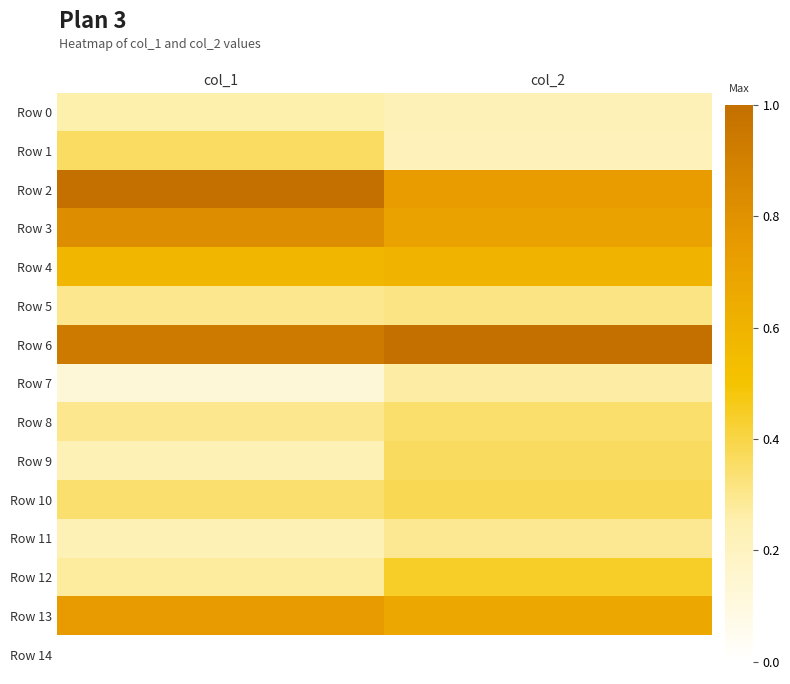

Reading left to right, transcribe all the data shown in this chart.

Row 0: col_1=0.3	col_2=0.2
Row 1: col_1=0.4	col_2=0.2
Row 2: col_1=1.0	col_2=0.7
Row 3: col_1=0.8	col_2=0.7
Row 4: col_1=0.6	col_2=0.6
Row 5: col_1=0.3	col_2=0.3
Row 6: col_1=0.9	col_2=1.0
Row 7: col_1=0.1	col_2=0.3
Row 8: col_1=0.3	col_2=0.3
Row 9: col_1=0.2	col_2=0.4
Row 10: col_1=0.3	col_2=0.4
Row 11: col_1=0.2	col_2=0.3
Row 12: col_1=0.3	col_2=0.4
Row 13: col_1=0.7	col_2=0.7
Row 14: col_1=0.0	col_2=0.0